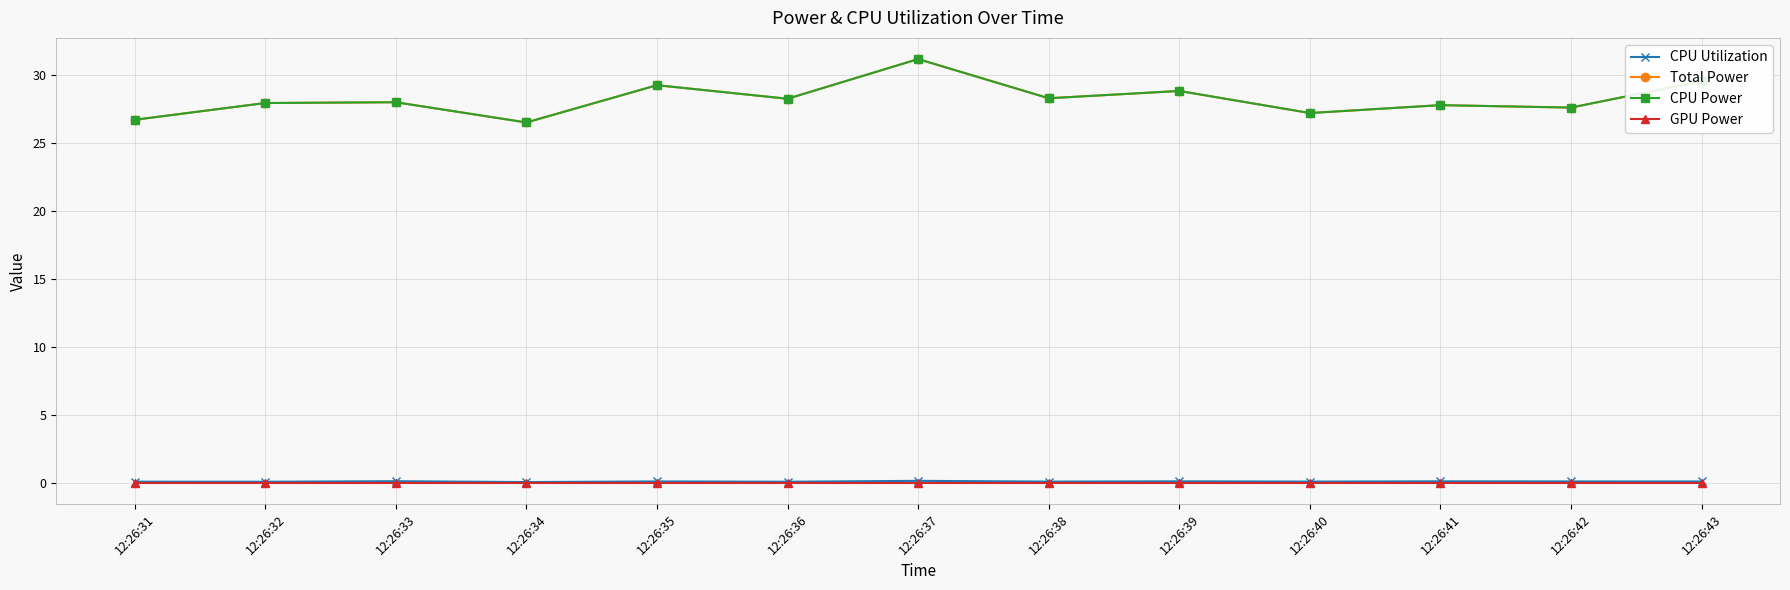

Reading left to right, what are all the values shown in this chart?

CPU Utilization: 12:26:31=0.1	12:26:32=0.1	12:26:33=0.1	12:26:34=0.1	12:26:35=0.1	12:26:36=0.1	12:26:37=0.1	12:26:38=0.1	12:26:39=0.1	12:26:40=0.1	12:26:41=0.1	12:26:42=0.1	12:26:43=0.1
Total Power: 12:26:31=26.7	12:26:32=27.9	12:26:33=28.0	12:26:34=26.5	12:26:35=29.2	12:26:36=28.2	12:26:37=31.2	12:26:38=28.3	12:26:39=28.8	12:26:40=27.2	12:26:41=27.8	12:26:42=27.6	12:26:43=29.5
CPU Power: 12:26:31=26.7	12:26:32=27.9	12:26:33=28.0	12:26:34=26.5	12:26:35=29.2	12:26:36=28.2	12:26:37=31.2	12:26:38=28.3	12:26:39=28.8	12:26:40=27.2	12:26:41=27.8	12:26:42=27.6	12:26:43=29.5
GPU Power: 12:26:31=0.0	12:26:32=0.0	12:26:33=0.0	12:26:34=0.0	12:26:35=0.0	12:26:36=0.0	12:26:37=0.0	12:26:38=0.0	12:26:39=0.0	12:26:40=0.0	12:26:41=0.0	12:26:42=0.0	12:26:43=0.0